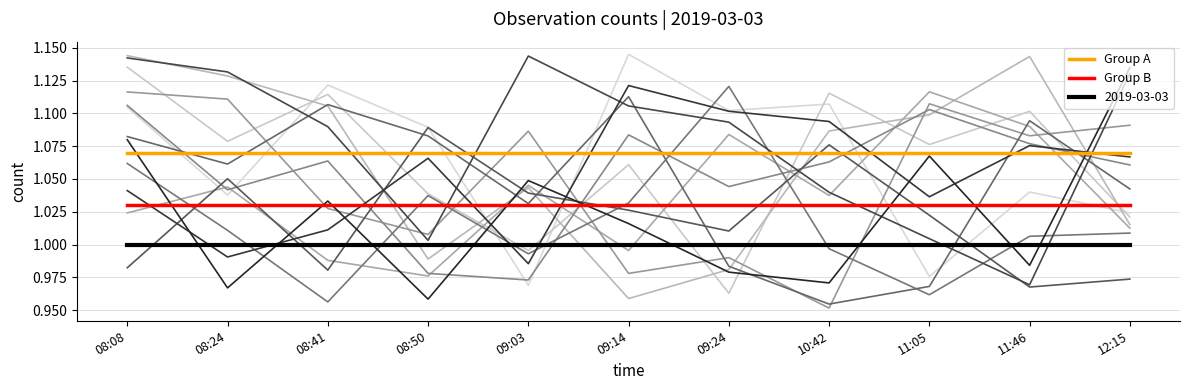

Reading left to right, extract all data points from this chart.

Group A: 08:08=1.1	08:24=1.1	08:41=1.1	08:50=1.1	09:03=1.1	09:14=1.1	09:24=1.1	10:42=1.1	11:05=1.1	11:46=1.1	12:15=1.1
Group B: 08:08=1.0	08:24=1.0	08:41=1.0	08:50=1.0	09:03=1.0	09:14=1.0	09:24=1.0	10:42=1.0	11:05=1.0	11:46=1.0	12:15=1.0